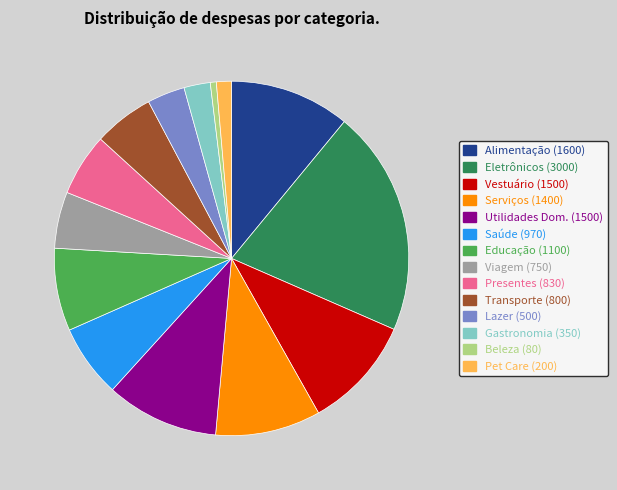

True or false: Saúde accounts for 13% of the total.

False